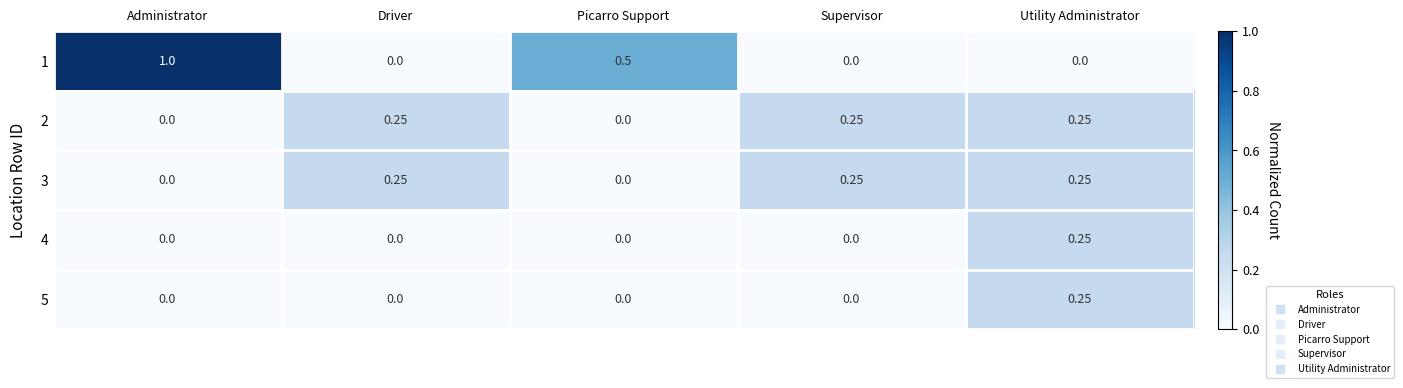

Is the value of 2 at Utility Administrator greater than the value of 1 at Supervisor?

Yes